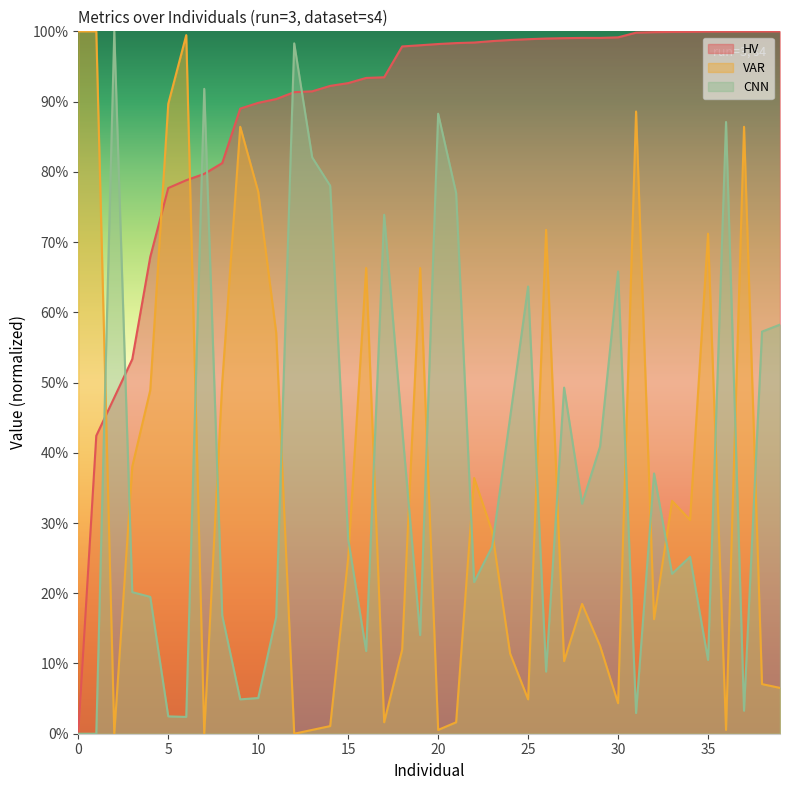

True or false: CNN has more than 2 points higher than both neighbors.

True